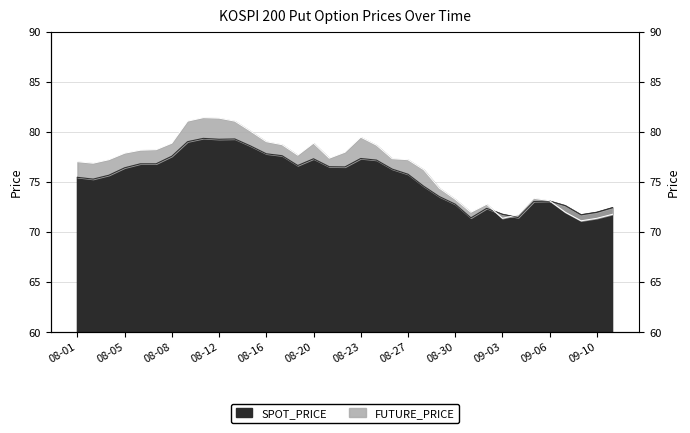

True or false: FUTURE_PRICE and SPOT_PRICE cross at least once.

True